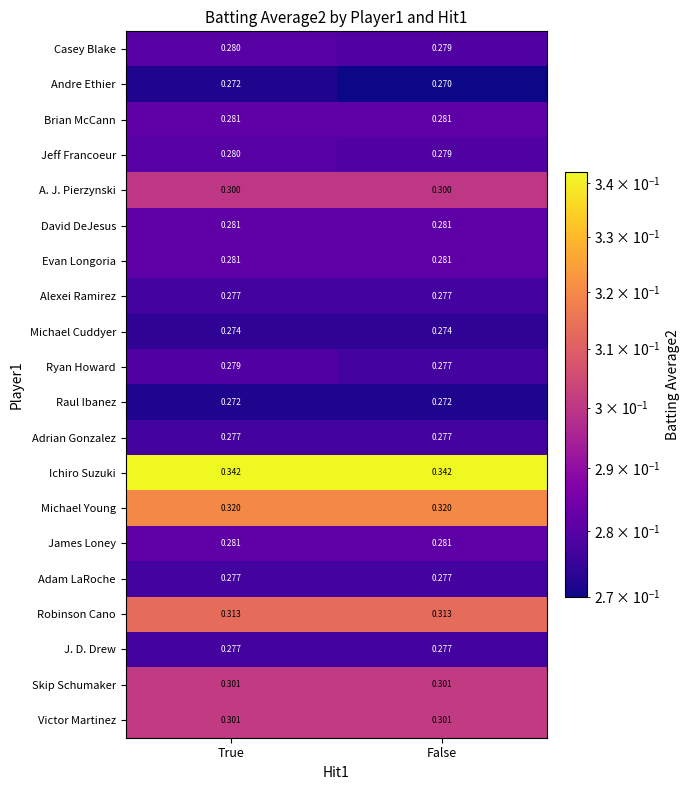

Which series has the largest total across all categories?

Ichiro Suzuki